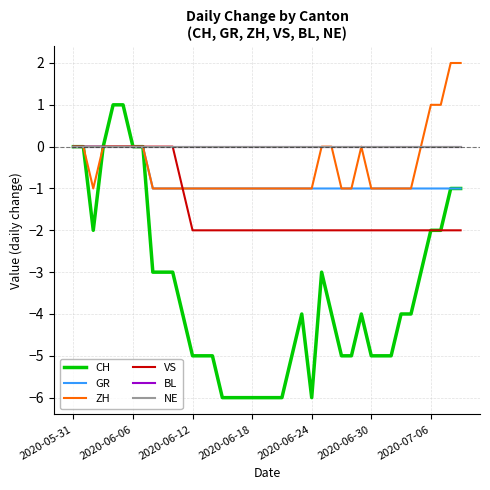

Reading right to left, transcribe all the data shown in this chart.

CH: -1	-1	-2	-2	-3	-4	-4	-5	-5	-5	-4	-5	-5	-4	-3	-6	-4	-5	-6	-6	-6	-6	-6	-6	-6	-5	-5	-5	-4	-3	-3	-3	0	0	1	1	0	-2	0	0
GR: -1	-1	-1	-1	-1	-1	-1	-1	-1	-1	-1	-1	-1	-1	-1	-1	-1	-1	-1	-1	-1	-1	-1	-1	-1	-1	-1	-1	-1	-1	-1	-1	0	0	0	0	0	0	0	0
ZH: 2	2	1	1	0	-1	-1	-1	-1	-1	0	-1	-1	0	0	-1	-1	-1	-1	-1	-1	-1	-1	-1	-1	-1	-1	-1	-1	-1	-1	-1	0	0	0	0	0	-1	0	0
VS: -2	-2	-2	-2	-2	-2	-2	-2	-2	-2	-2	-2	-2	-2	-2	-2	-2	-2	-2	-2	-2	-2	-2	-2	-2	-2	-2	-2	-1	0	0	0	0	0	0	0	0	0	0	0
BL: 0	0	0	0	0	0	0	0	0	0	0	0	0	0	0	0	0	0	0	0	0	0	0	0	0	0	0	0	0	0	0	0	0	0	0	0	0	0	0	0
NE: 0	0	0	0	0	0	0	0	0	0	0	0	0	0	0	0	0	0	0	0	0	0	0	0	0	0	0	0	0	0	0	0	0	0	0	0	0	0	0	0